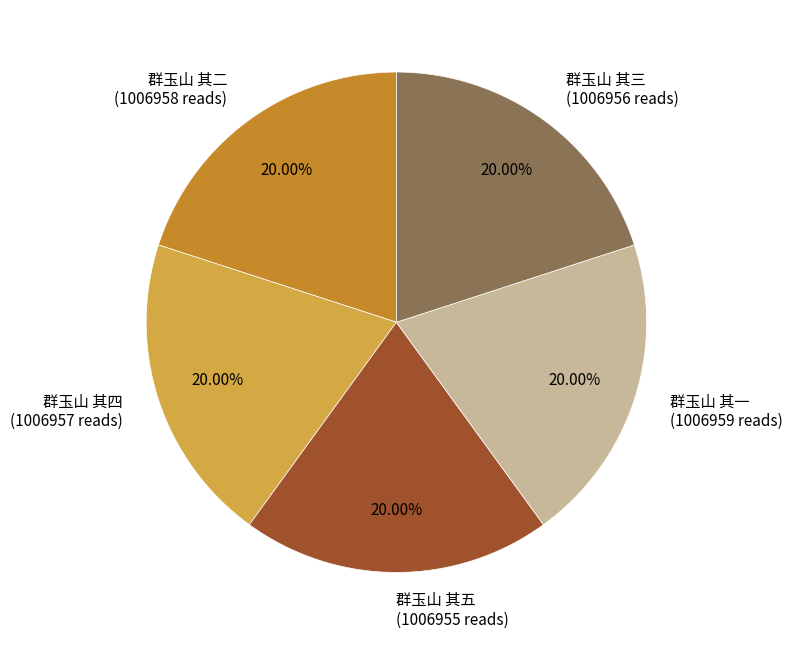

Combined, what portion of the pie is 群玉山 其一 and 群玉山 其二?

40.0%